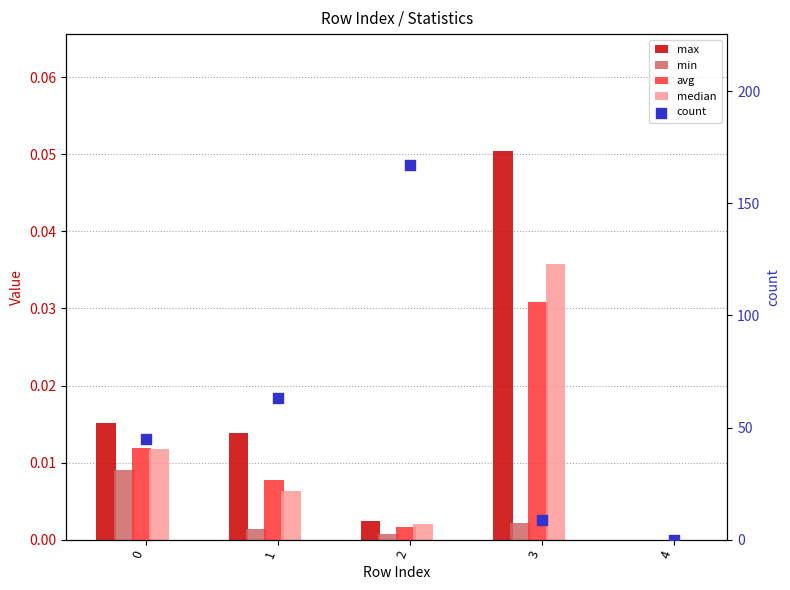

Which series contains the highest Y value?

count